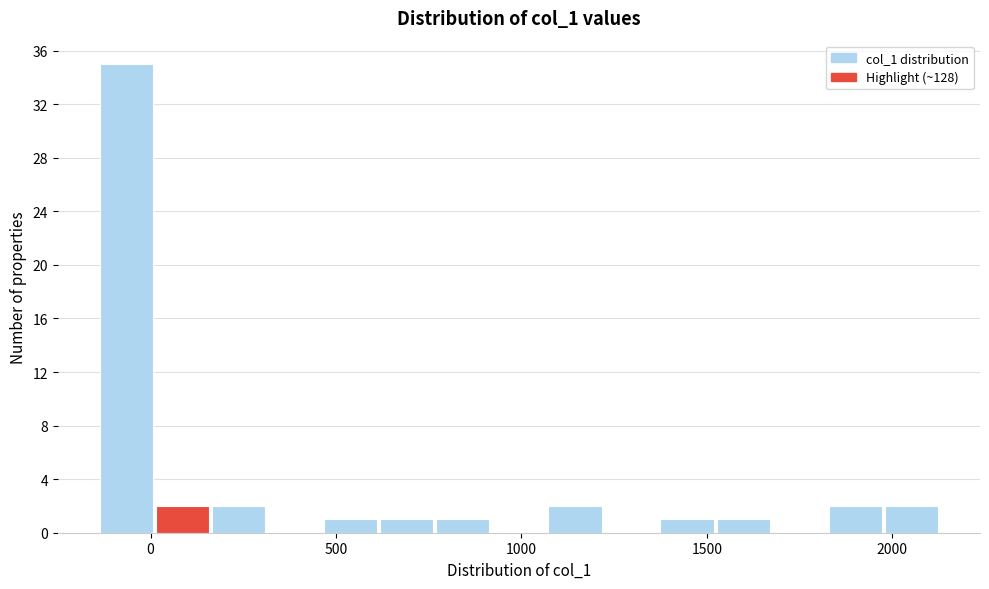

Around what value on the x-axis is the tallest bar? Give the approximate position of its centre, as read against the axis.

-50